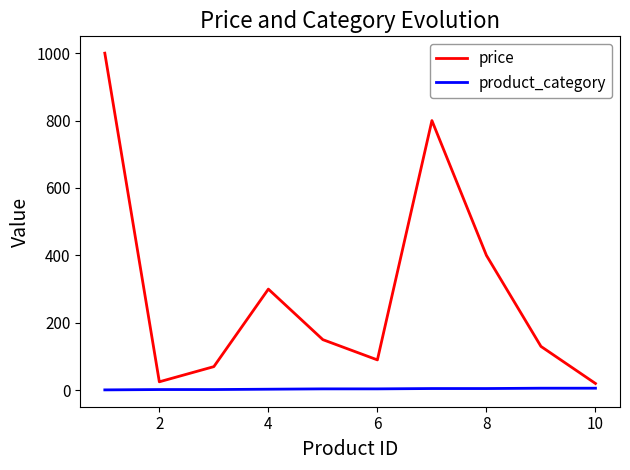

Rank the series by their maximum value, from highest to lowest.

price, product_category